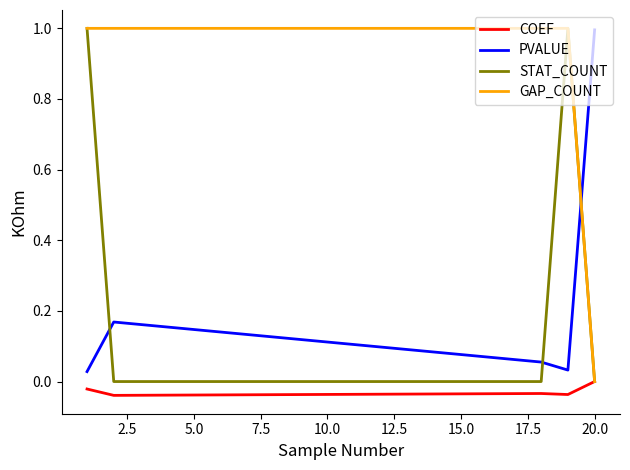

Which series ends up on top after the final intersection of STAT_COUNT and PVALUE?

PVALUE